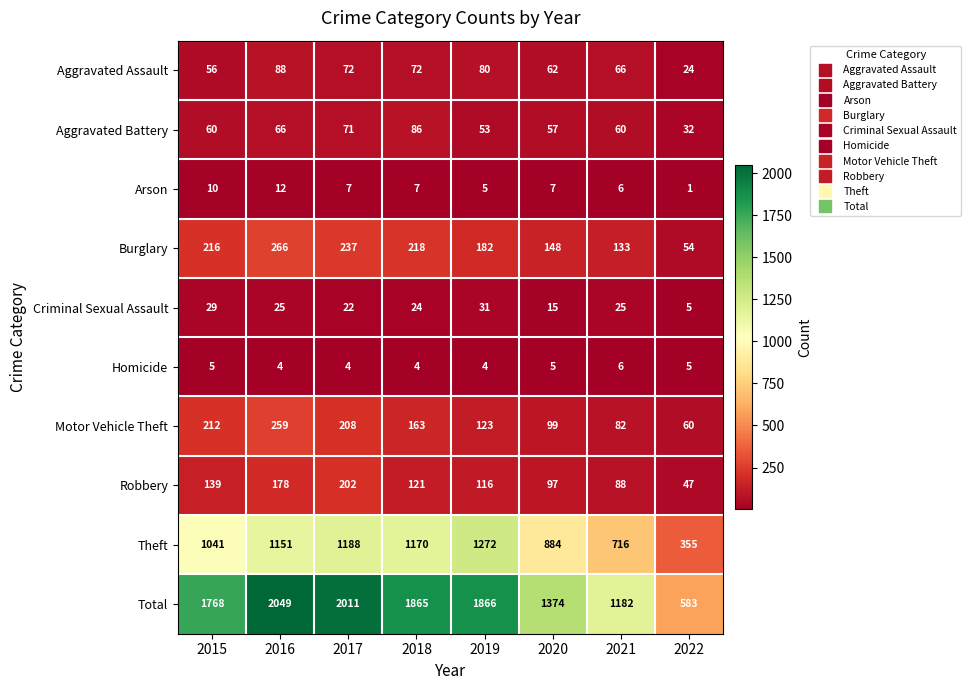

At which label does Motor Vehicle Theft first exceed 163?

2015